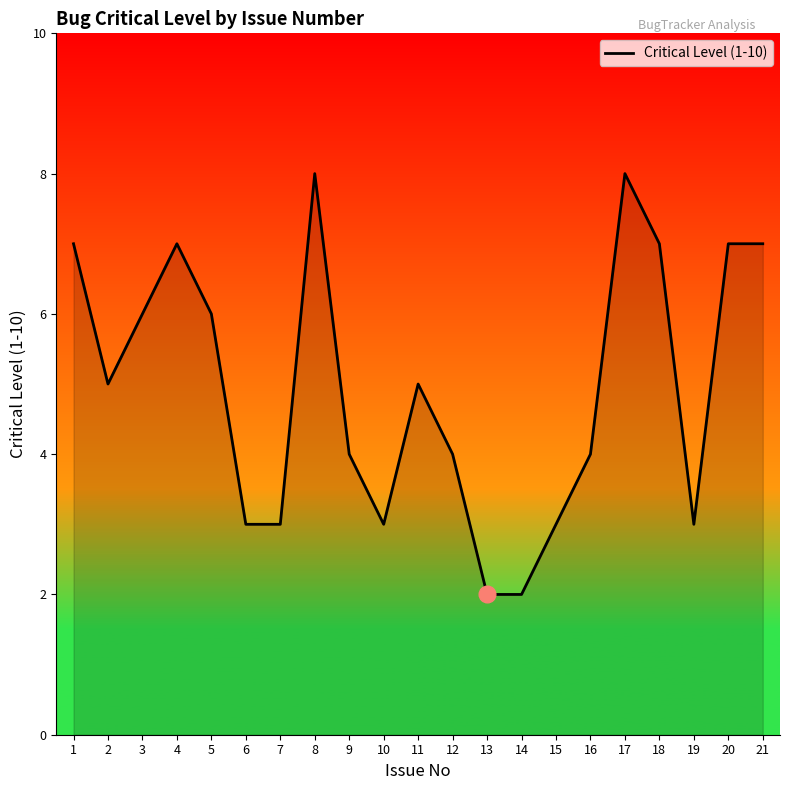

What is the difference between the maximum and minimum values?

6